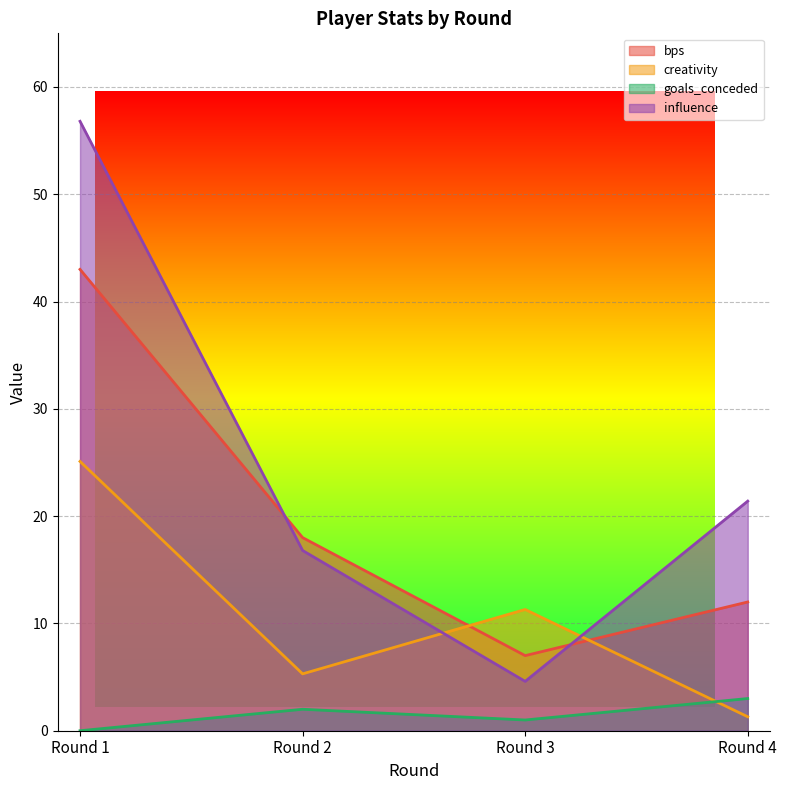

After their last crossing, which series has the higher values: goals_conceded or creativity?

goals_conceded